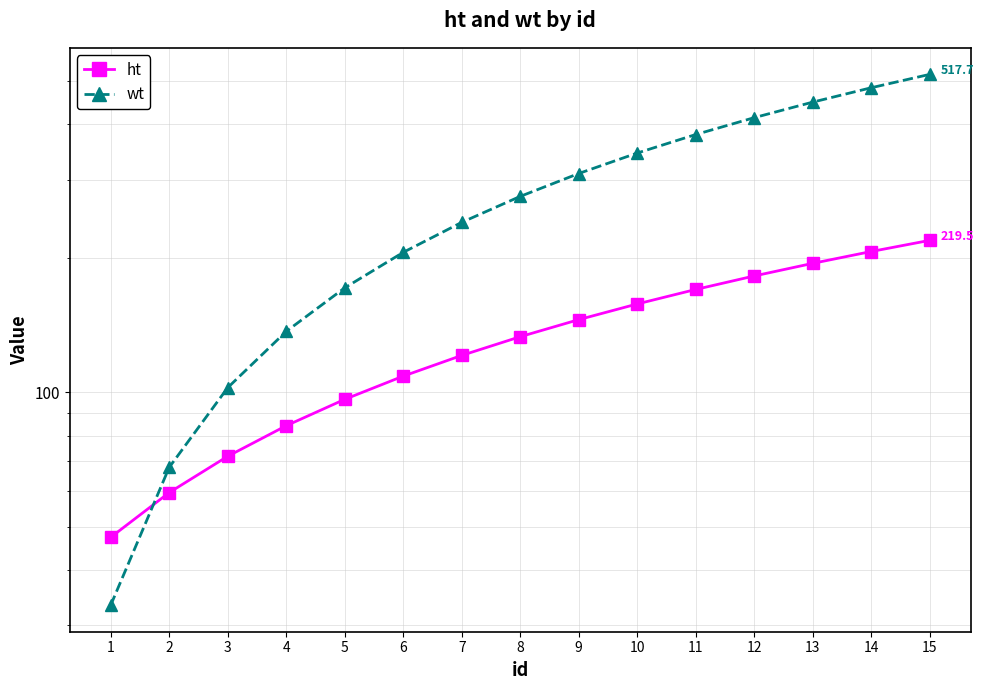

At which category is the sum across all series the highest?

15